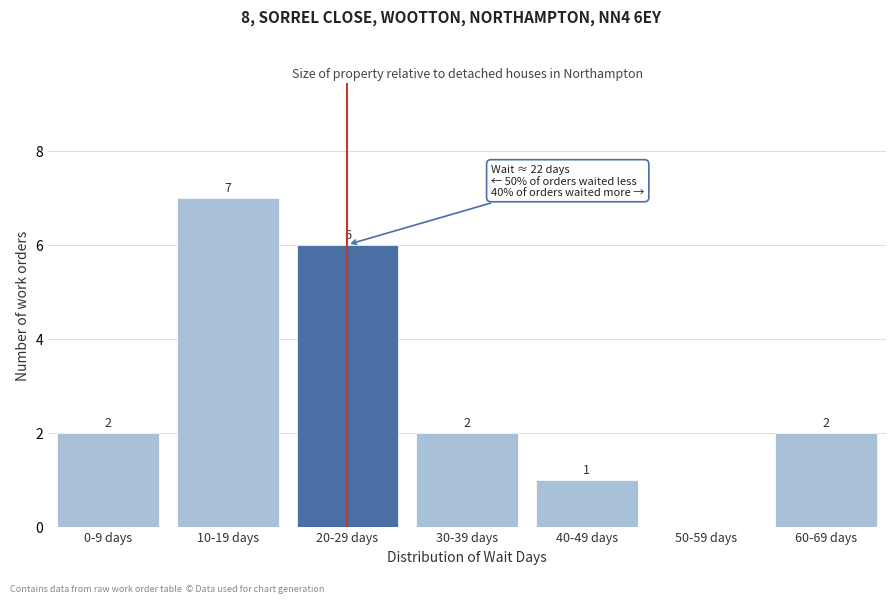

Reading left to right, transcribe all the data shown in this chart.

0-9 days=2	10-19 days=7	20-29 days=6	30-39 days=2	40-49 days=1	50-59 days=0	60-69 days=2